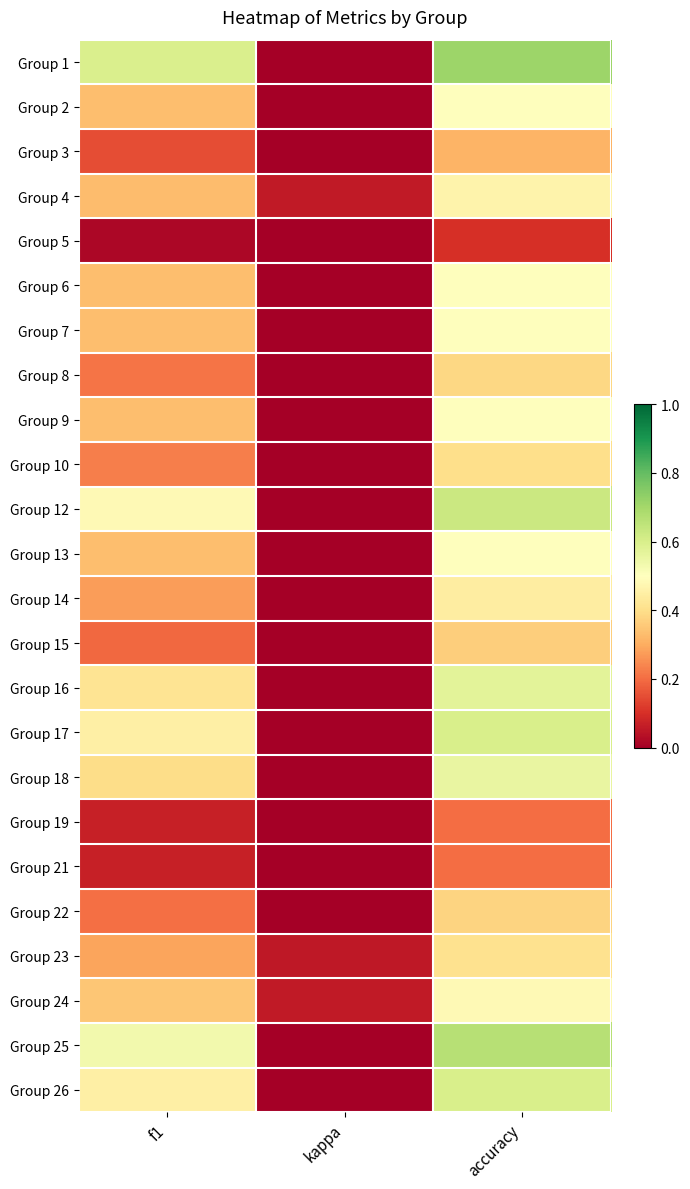

How many series are shown in this chart?

24